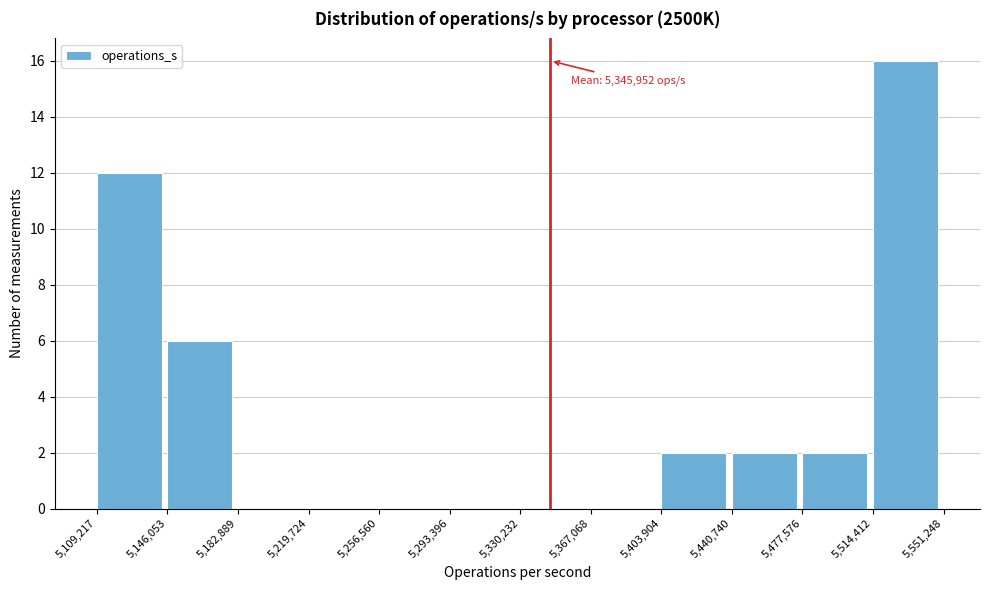

Which range on the x-axis has the tallest bar?

5,514,412 to 5,551,248